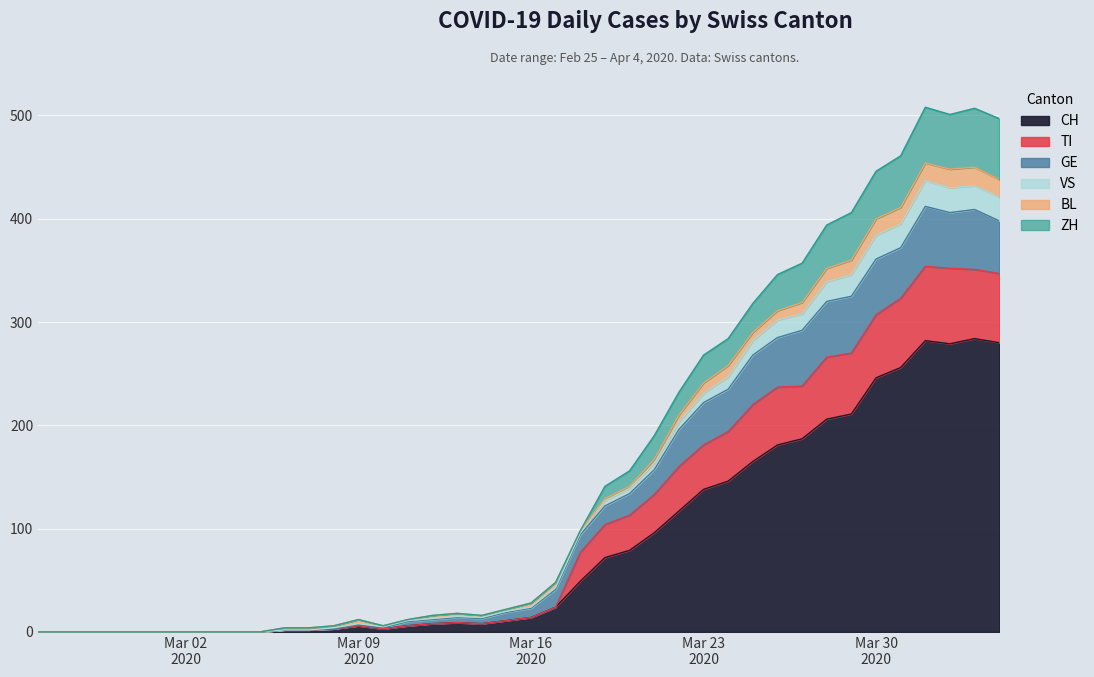

Which has a higher value, 2020-03-15 or 2020-03-14?

2020-03-15